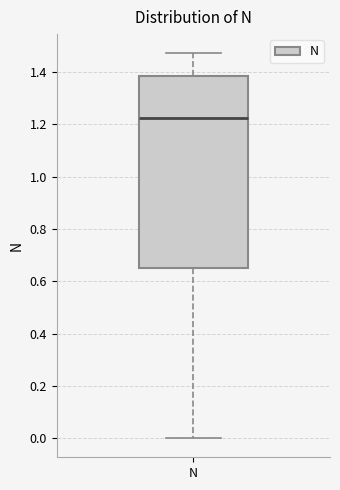

Where does the median line of the box for N sit on the y-axis? The values are not printed on the chart, so give them approximately, as read against the axis.

1.22